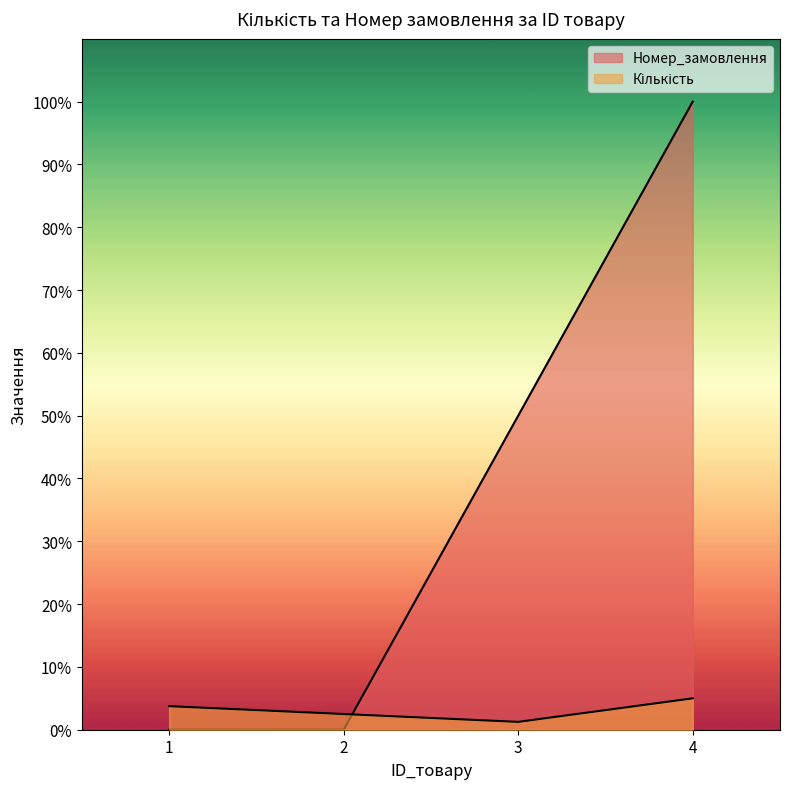

The value of Кількість at 1 is 3.8. True or false?

True